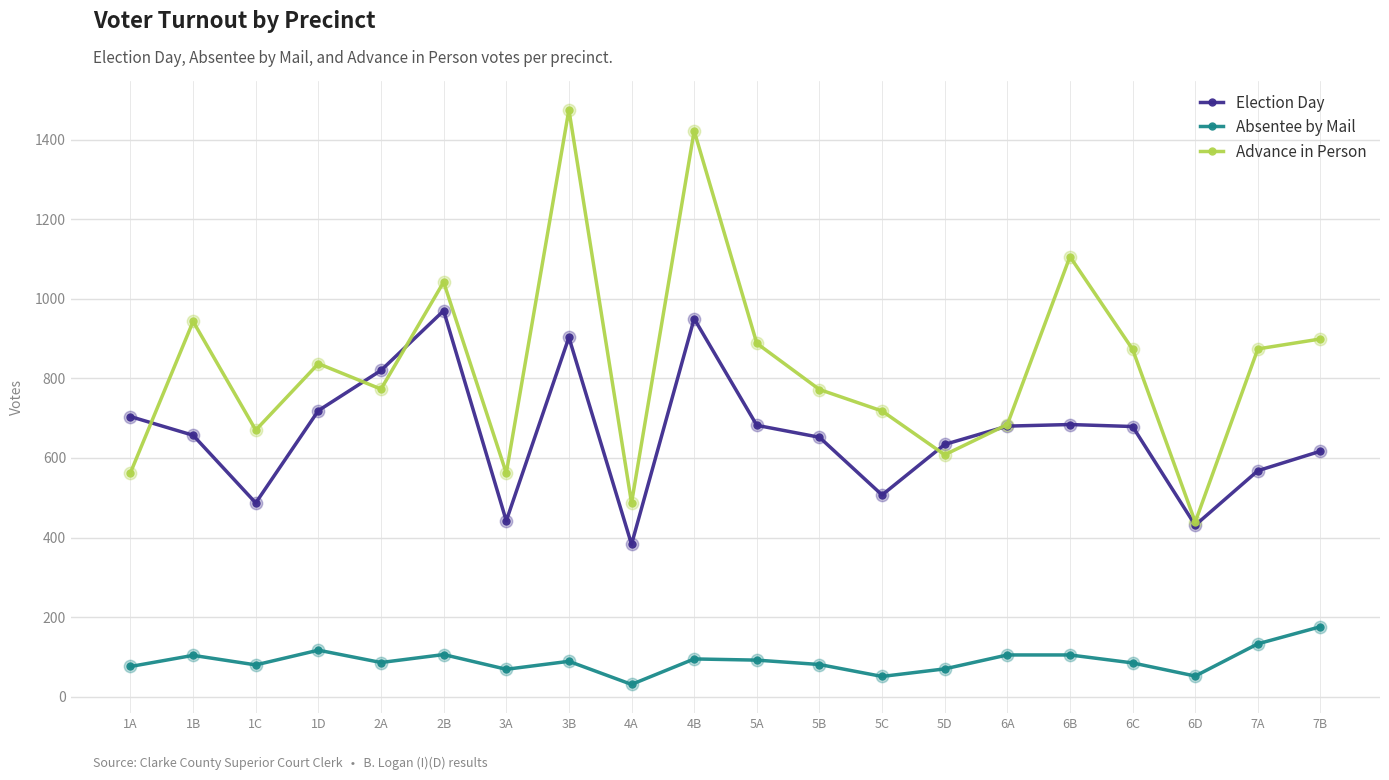

What is the spread (max minus min) of values at 5D?

564